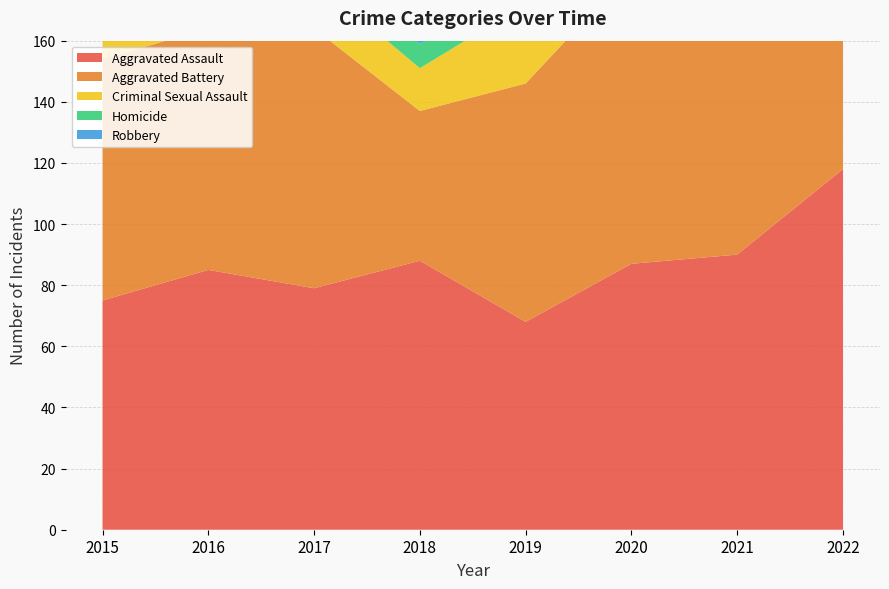

Reading left to right, what are all the values shown in this chart?

Aggravated Assault: 2015=75	2016=85	2017=79	2018=88	2019=68	2020=87	2021=90	2022=118
Aggravated Battery: 2015=79	2016=79	2017=85	2018=49	2019=78	2020=96	2021=70	2022=55
Criminal Sexual Assault: 2015=24	2016=23	2017=16	2018=14	2019=26	2020=20	2021=21	2022=27
Homicide: 2015=9	2016=5	2017=6	2018=8	2019=3	2020=2	2021=10	2022=9
Robbery: 2015=105	2016=134	2017=124	2018=120	2019=92	2020=73	2021=53	2022=73